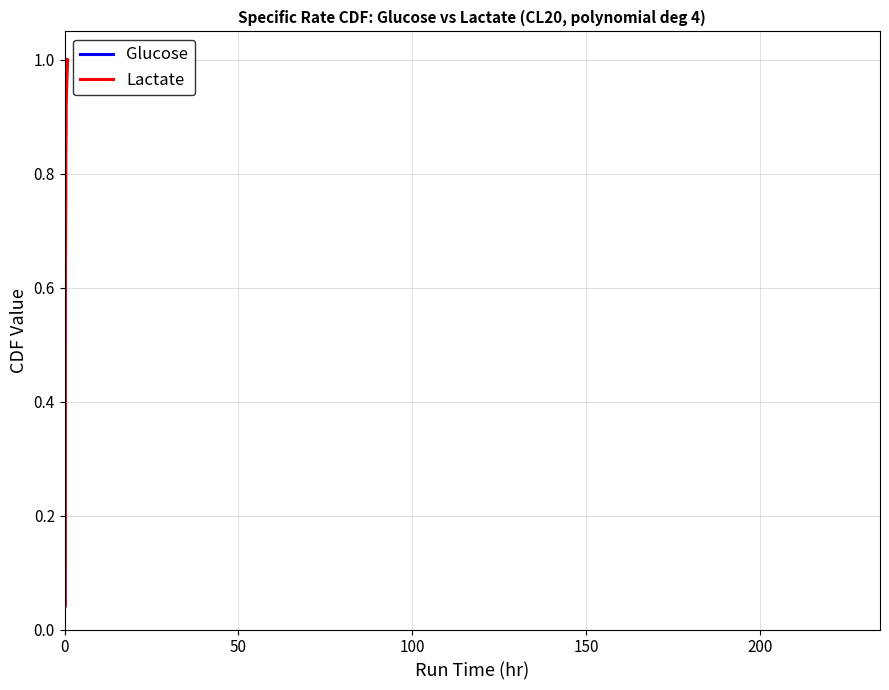

Is this an area chart (filled region under the line)?

No